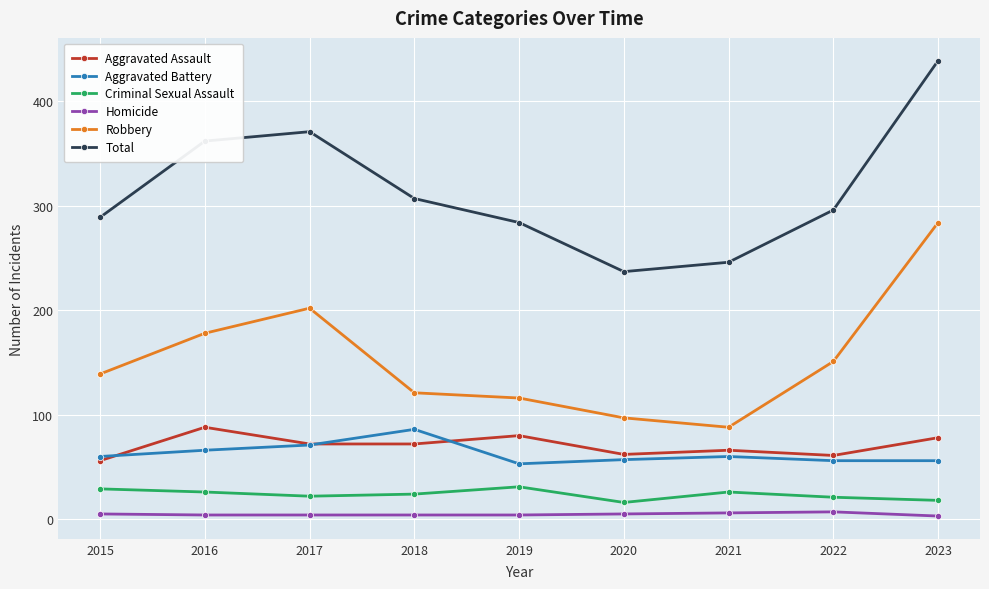

In Total, how many points are lower than both neighbors (excluding endpoints)?

1